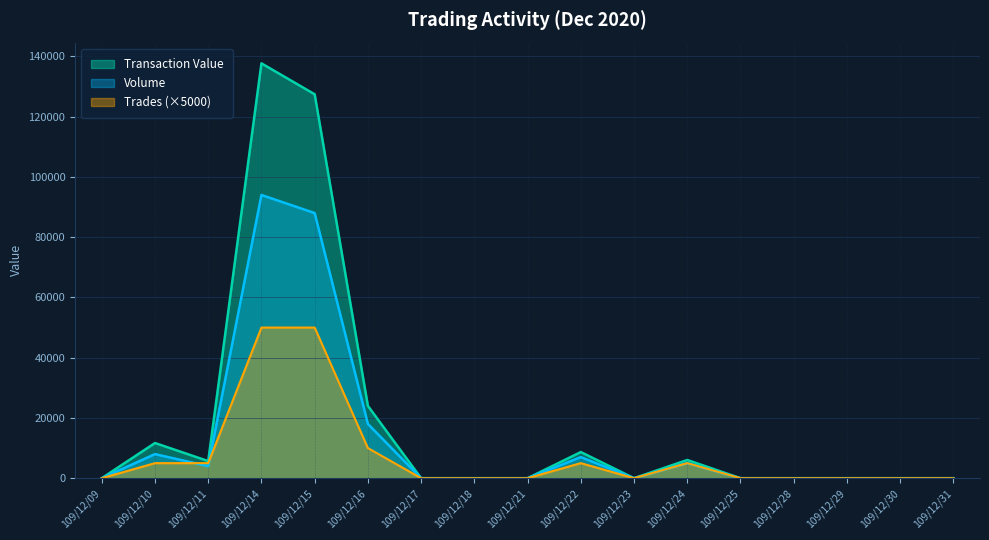

True or false: Volume has a value of 63574 at 109/12/25.

False